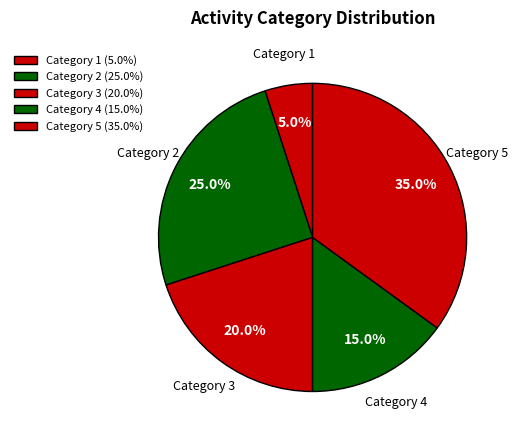

What percentage do Category 4 and Category 1 together represent?

20.0%